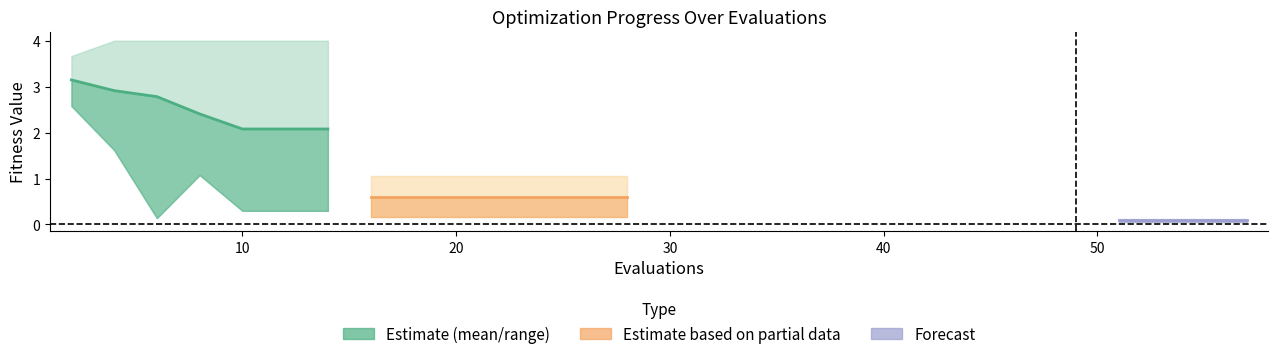

True or false: worst has a value of 5.6 at 2.

False